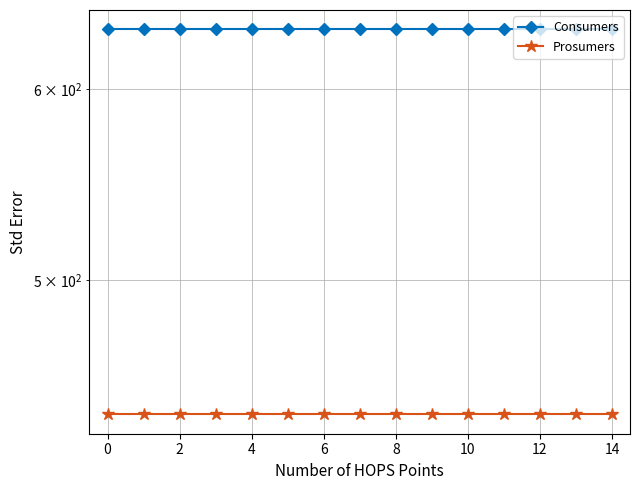

What is the label of the 3rd point from the right?

12